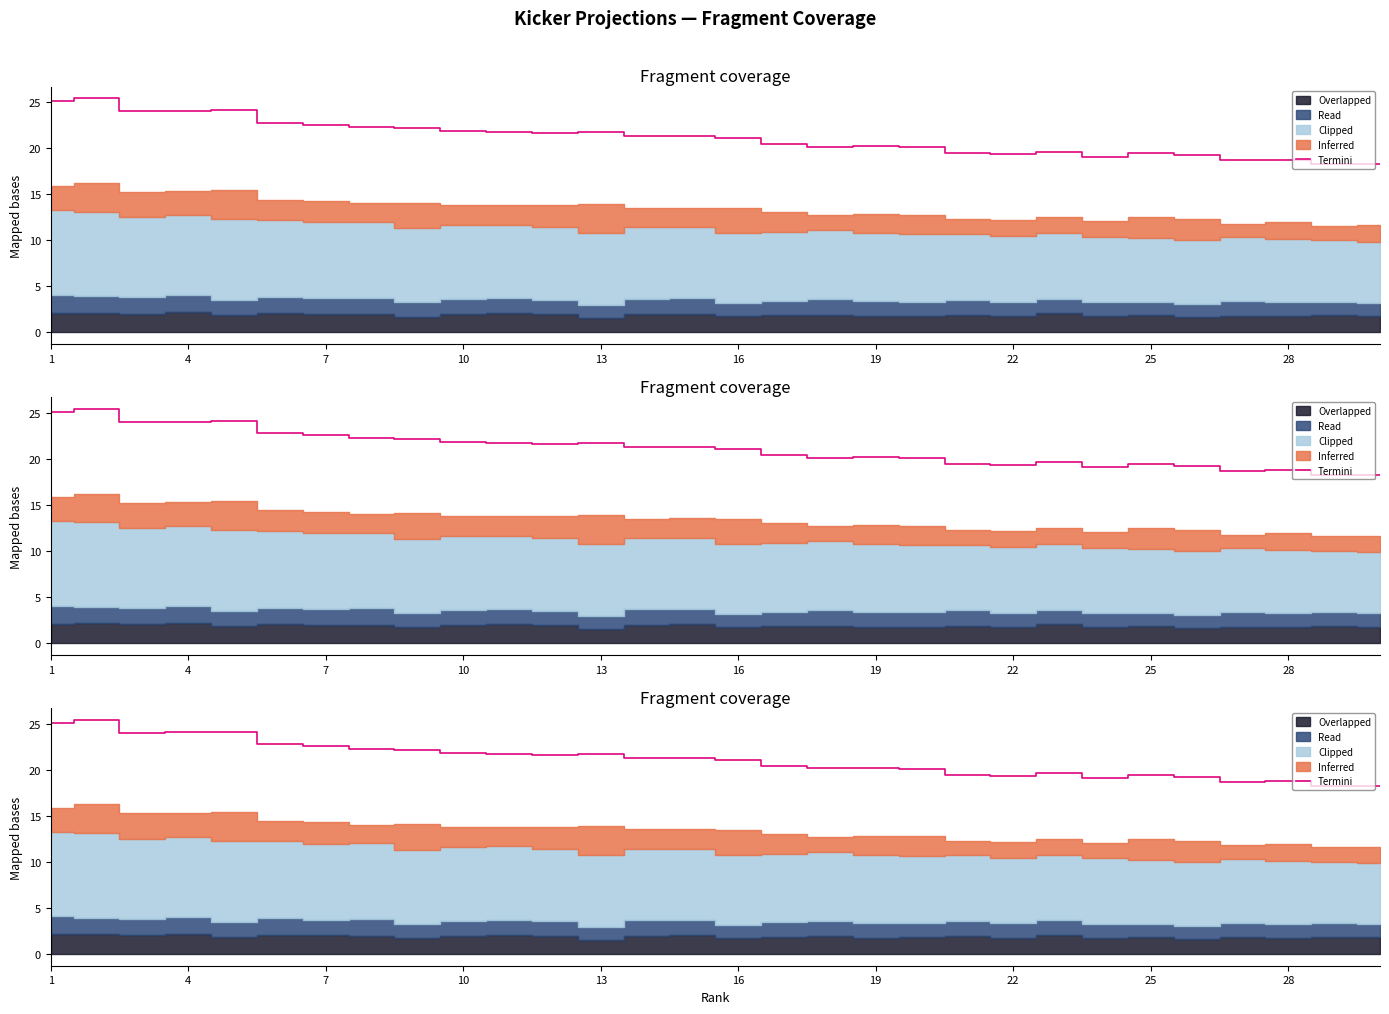

Where is the first local minimum?

7